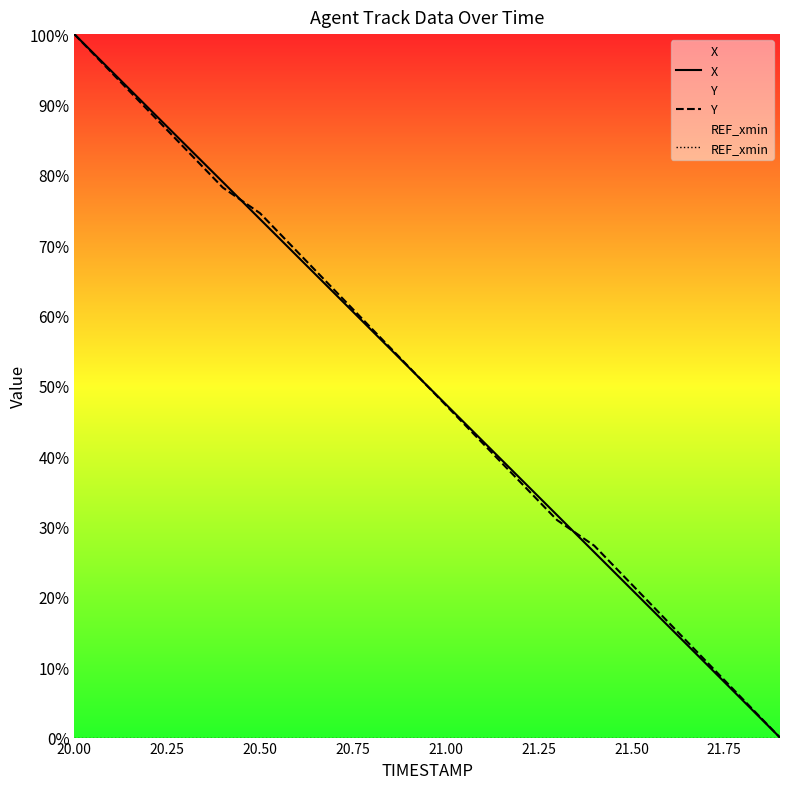

Does the chart have visible grid lines?

No